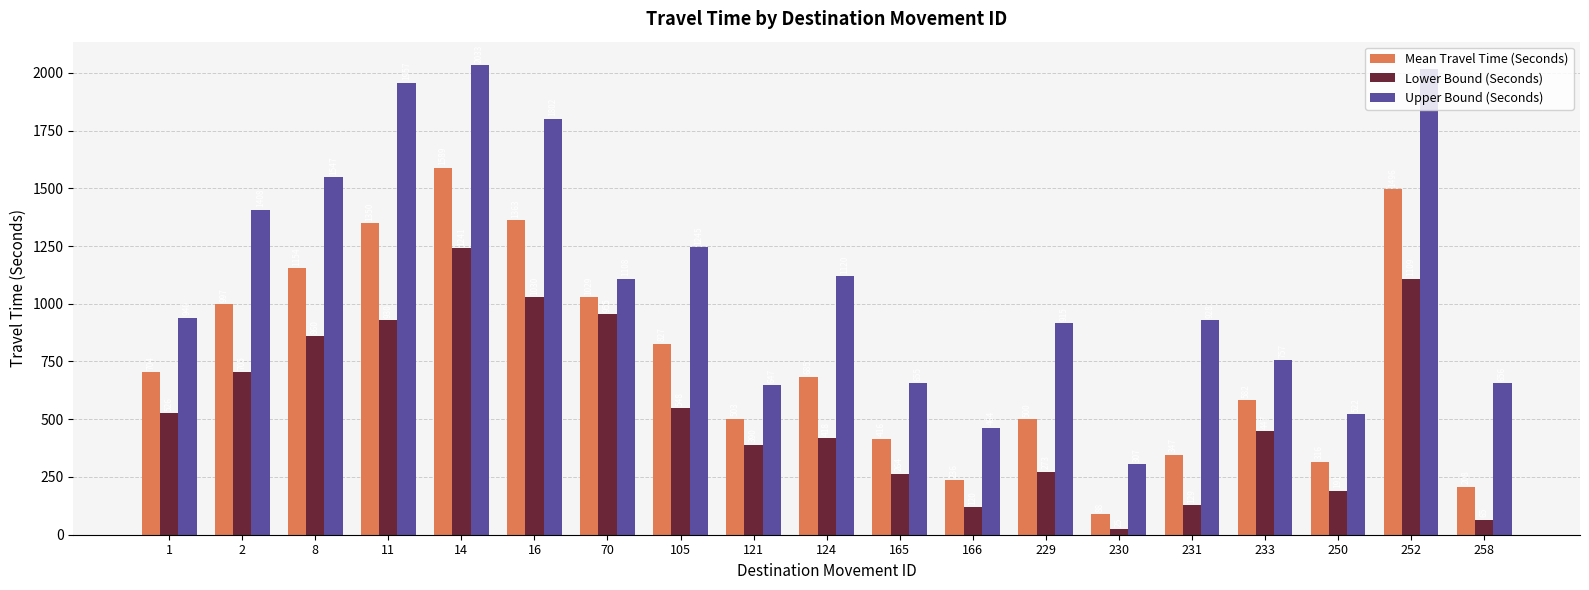

What is the highest value of the Upper Bound (Seconds) series?

2033